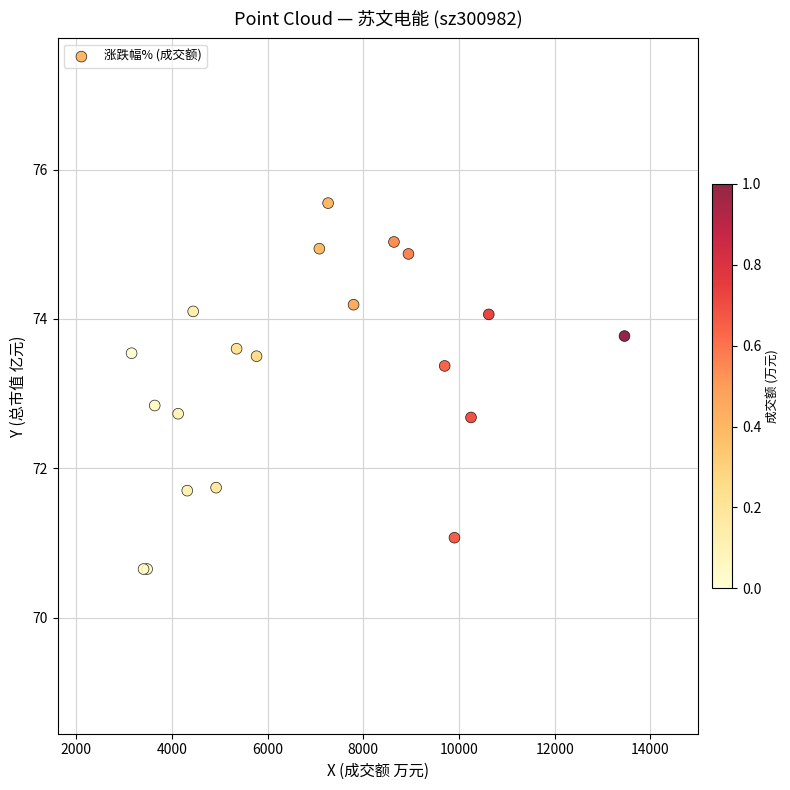

What Y value in the scatter plot is closest to 73?

72.8